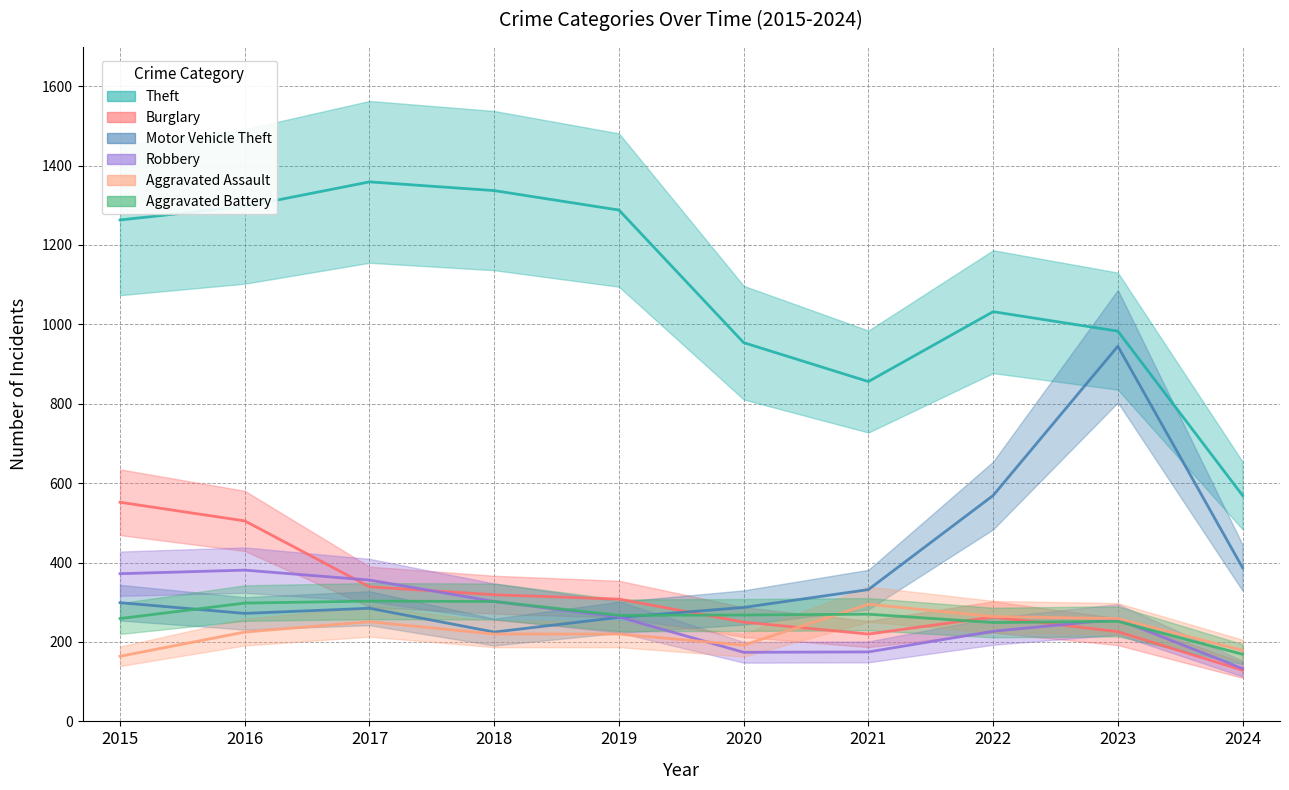

Count the number of data series in this chart.

6